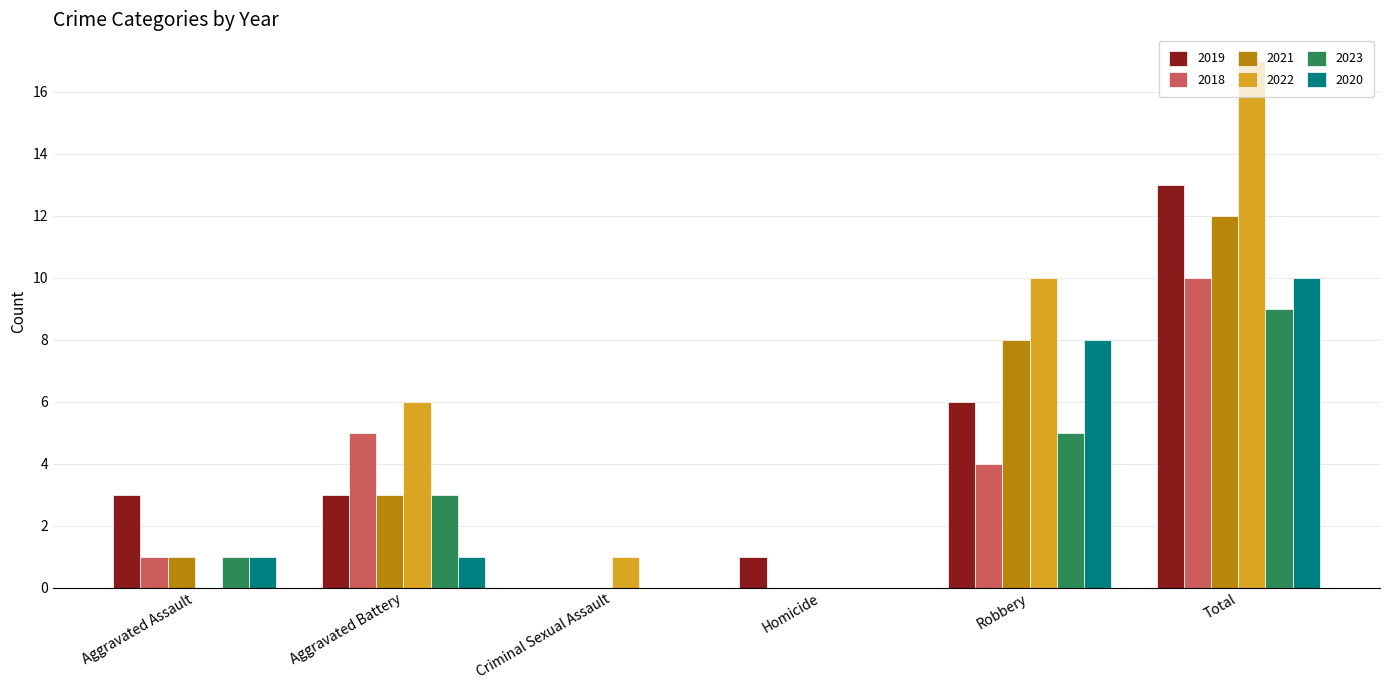

The 2023 series shows 8 at Robbery. True or false?

False